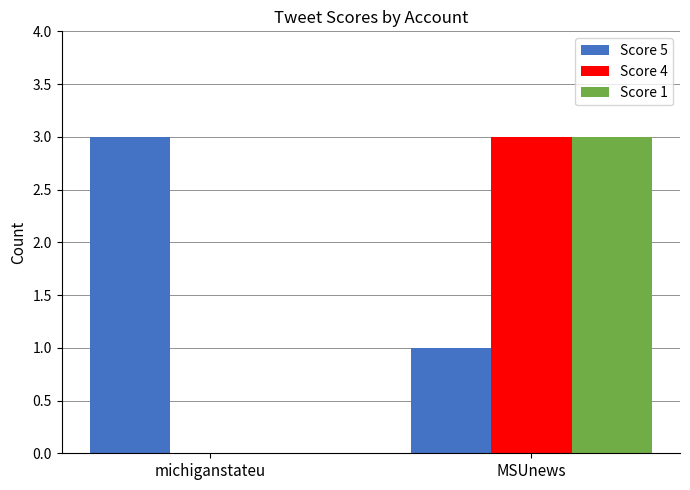

How many groups of bars are there?

2